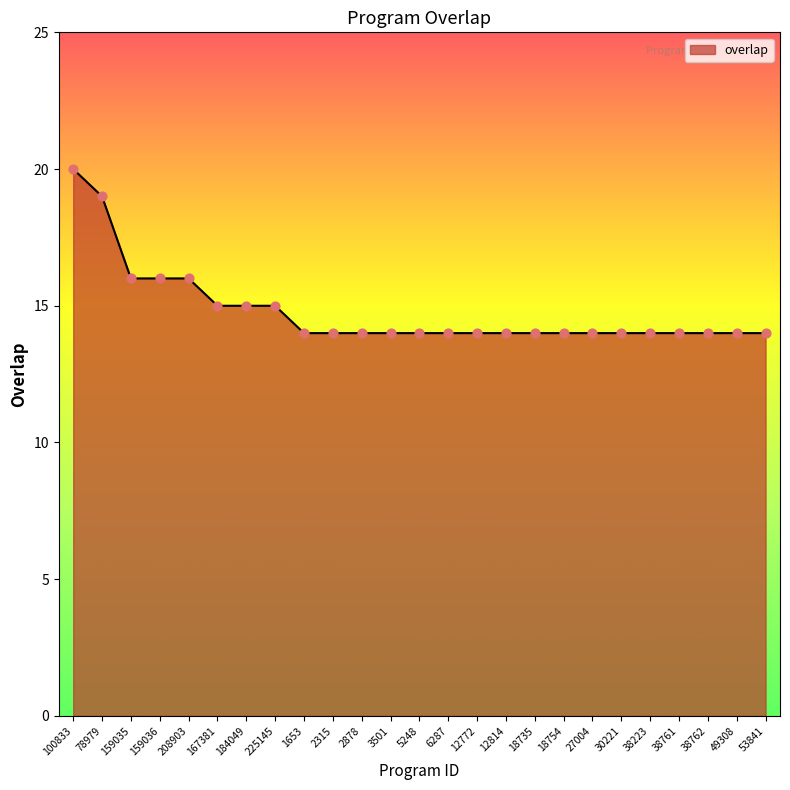

Approximately how many times larger is the value at 184049 compared to 53841?

1.1